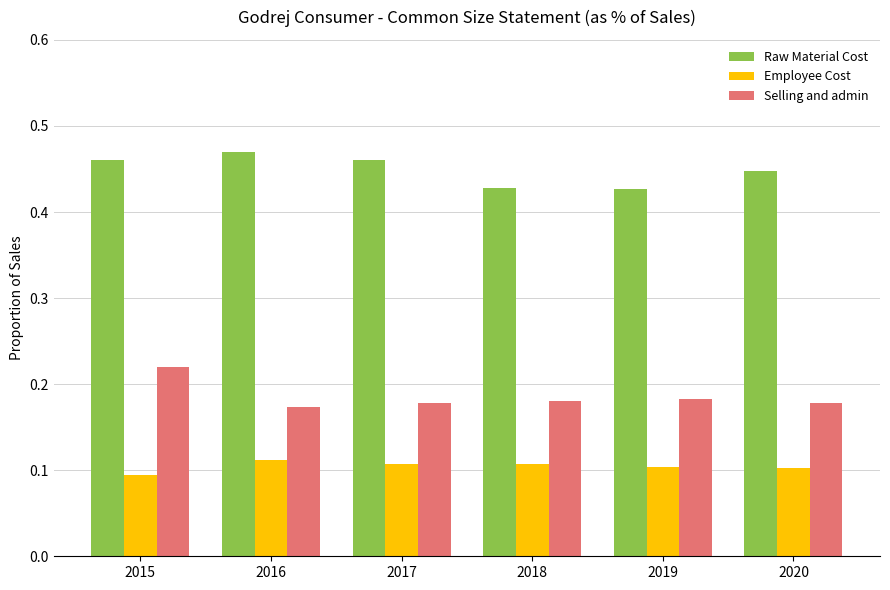

At which category does the chart reach its peak across all series?

2016